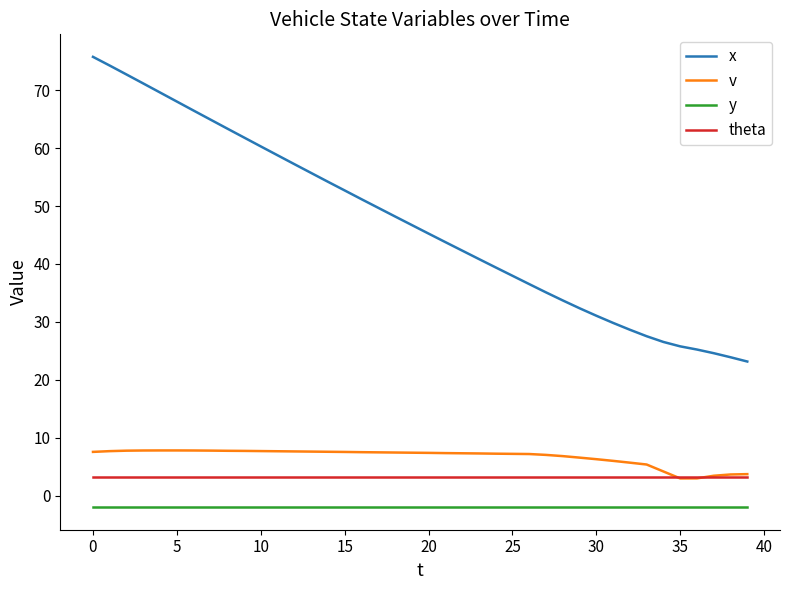

Which series has the widest spread of values?

x